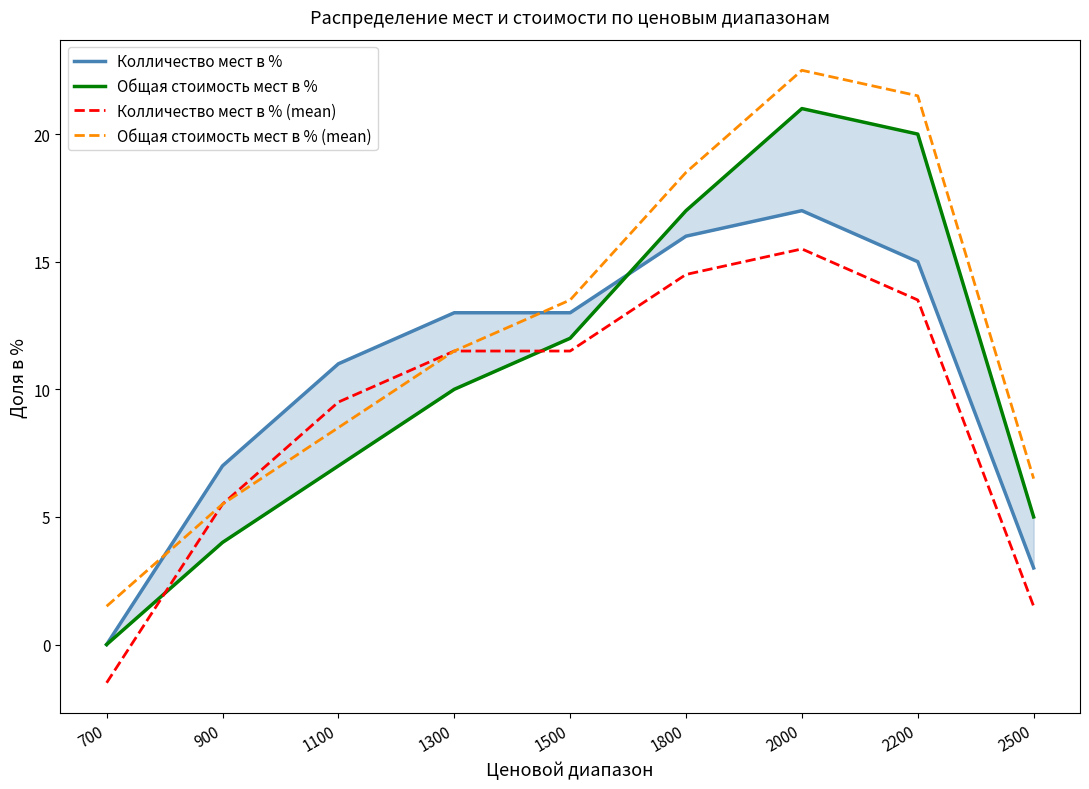

What is the difference between the maximum and minimum values in the Колличество мест в % (mean) series?

17.0